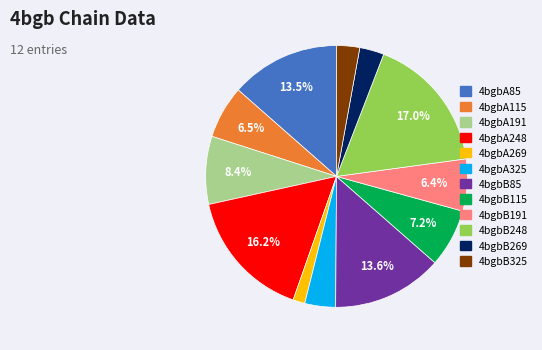

Does 4bgbB325 account for over 50% of the chart?

No